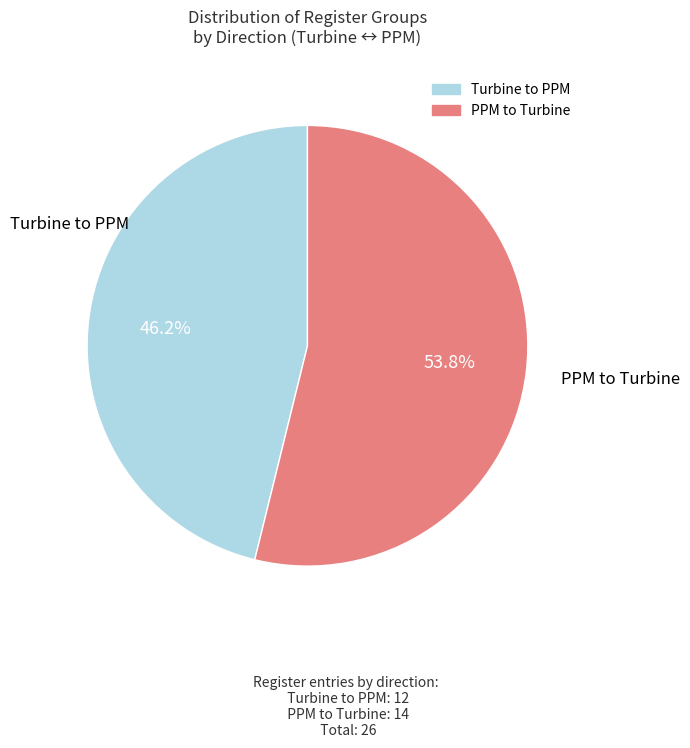

Which slice represents more than half of the pie?

PPM to Turbine